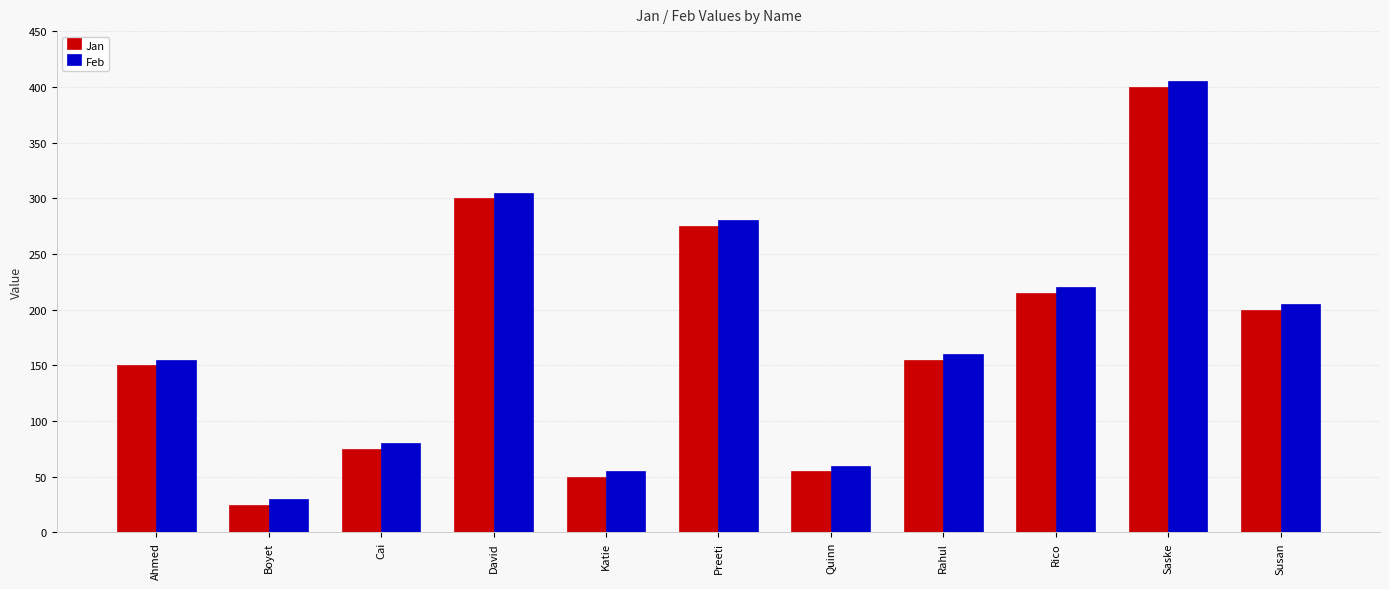

At which label does Jan first exceed 155?

David